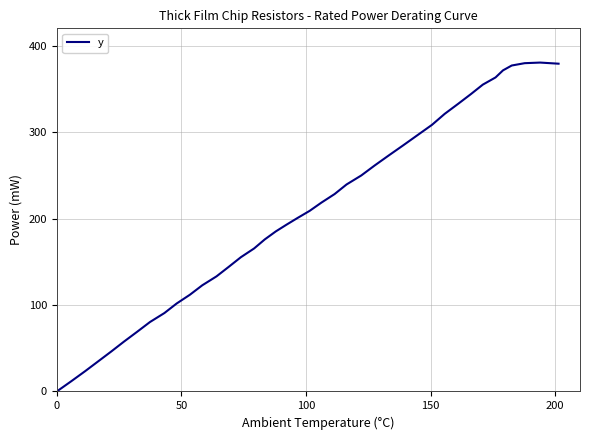

Does the chart display data point markers on the line(s)?

No